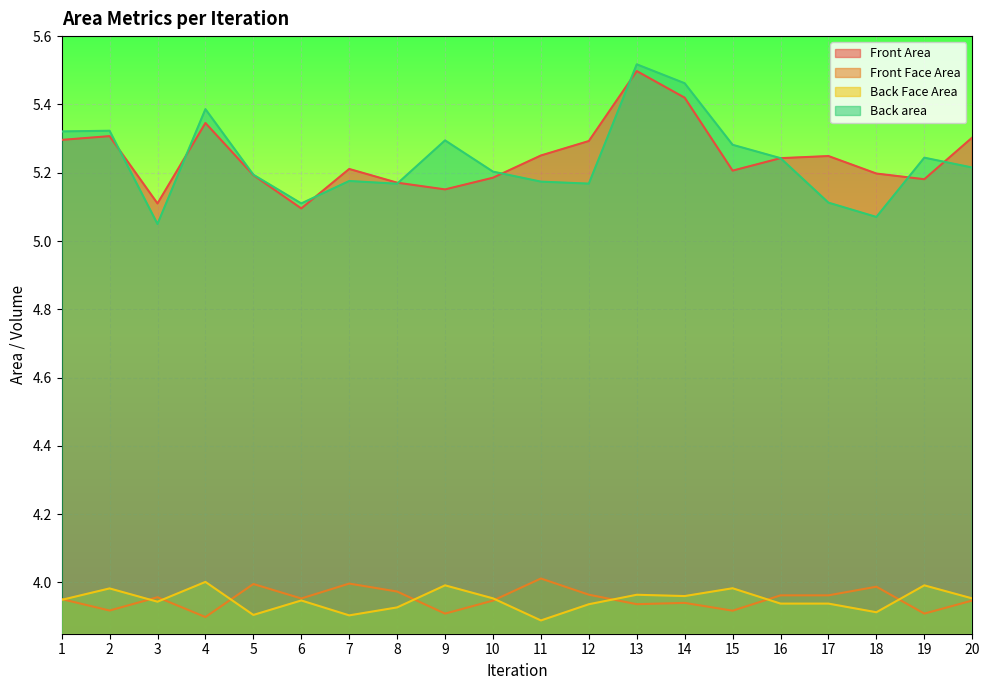

True or false: Front Face Area and Front Area intersect in this chart.

False